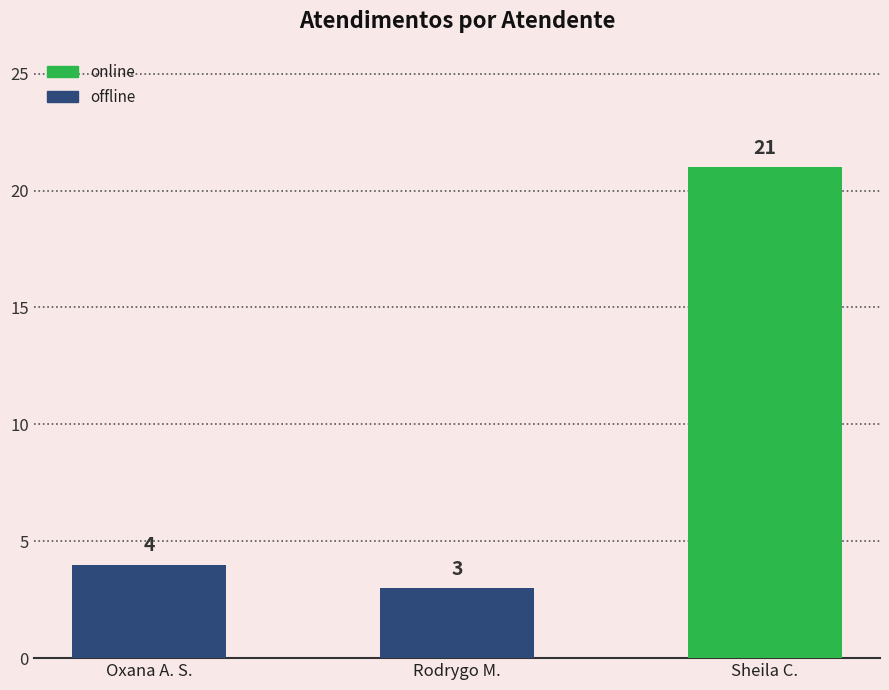

Is it true that the value at Sheila C. is 14?

False